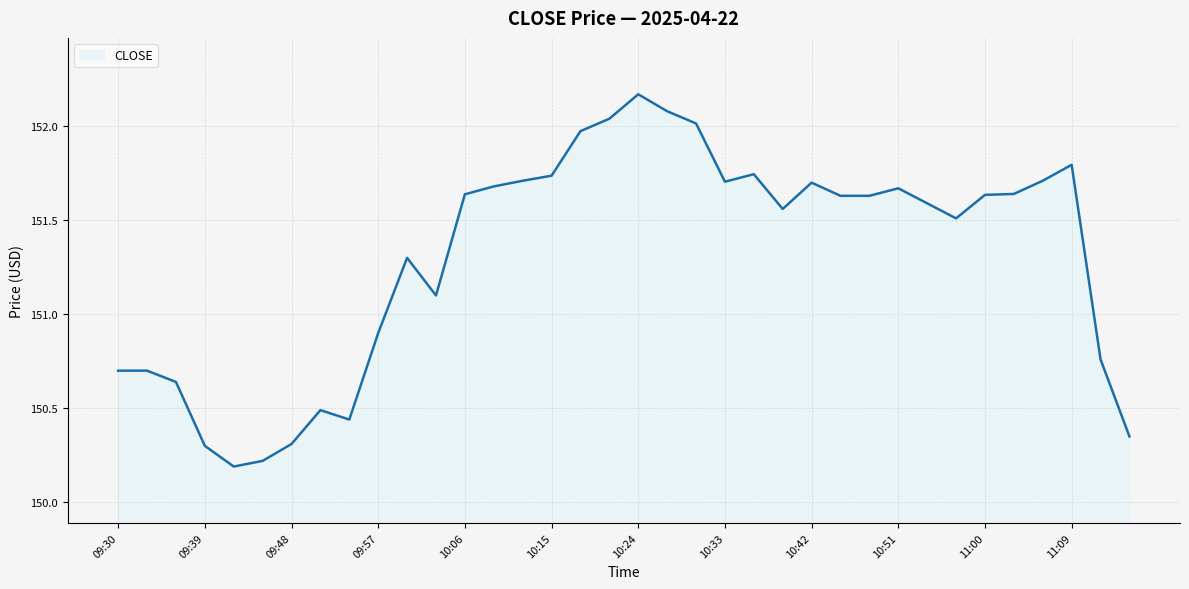

What is the minimum value shown in the chart?

150.2